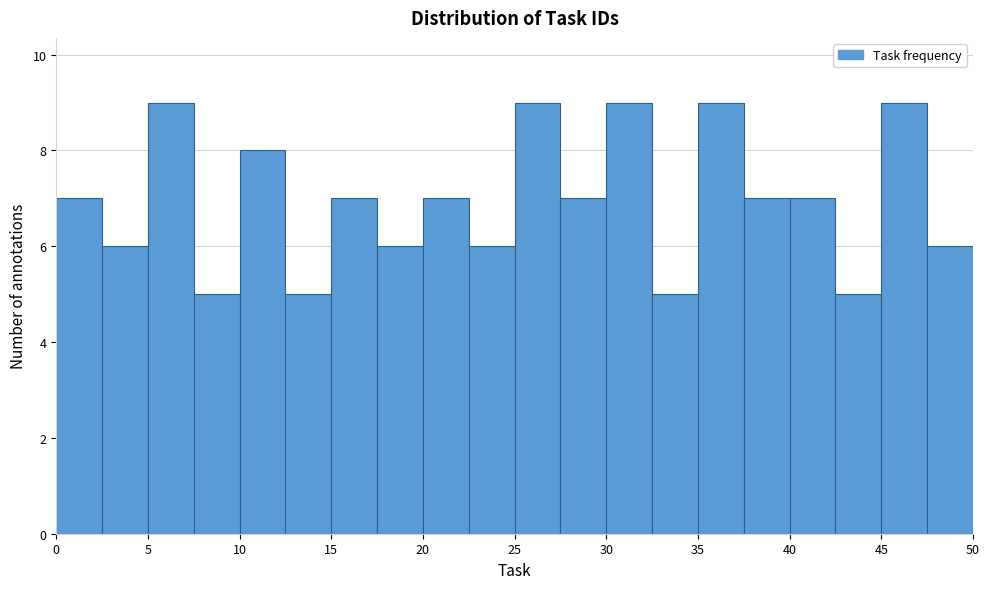

Reading left to right, list every bar in this chart as the range it spans on the x-axis followed by its height. The values are not printed on the chart, so give them approximately, as read against the axis.

0.0 to 2.5: 7
2.5 to 5.0: 6
5.0 to 7.5: 9
7.5 to 10.0: 5
10.0 to 12.5: 8
12.5 to 15.0: 5
15.0 to 17.5: 7
17.5 to 20.0: 6
20.0 to 22.5: 7
22.5 to 25.0: 6
25.0 to 27.5: 9
27.5 to 30.0: 7
30.0 to 32.5: 9
32.5 to 35.0: 5
35.0 to 37.5: 9
37.5 to 40.0: 7
40.0 to 42.5: 7
42.5 to 45.0: 5
45.0 to 47.5: 9
47.5 to 50.0: 6